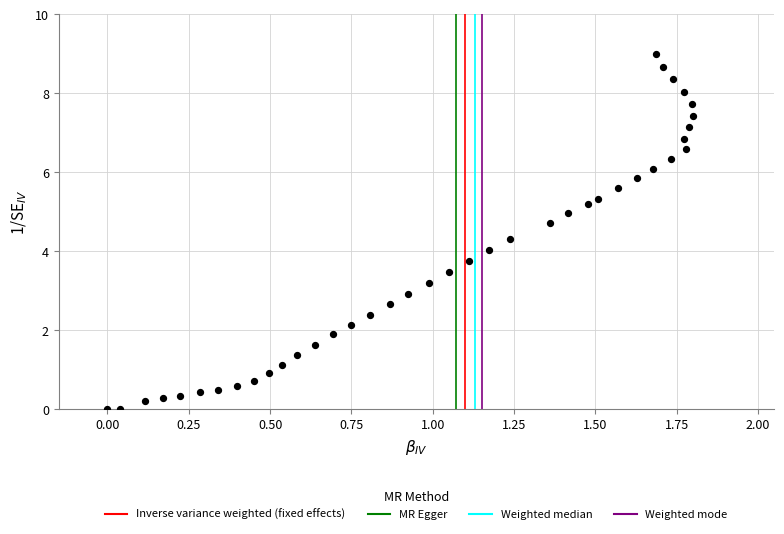

What is the range of X values (max minus min)?

1.8